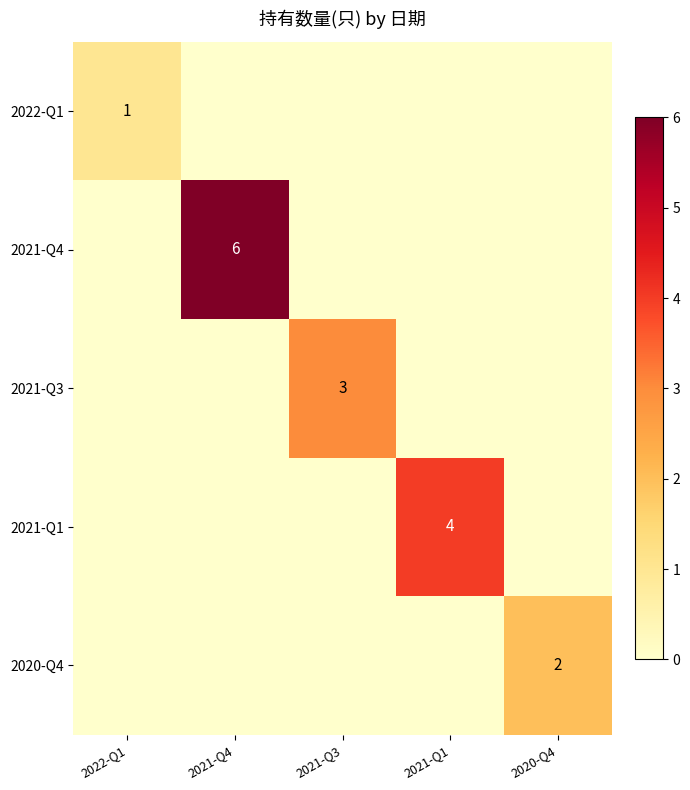

True or false: 2020-Q4 has a value of 2 at 2020-Q4.

True